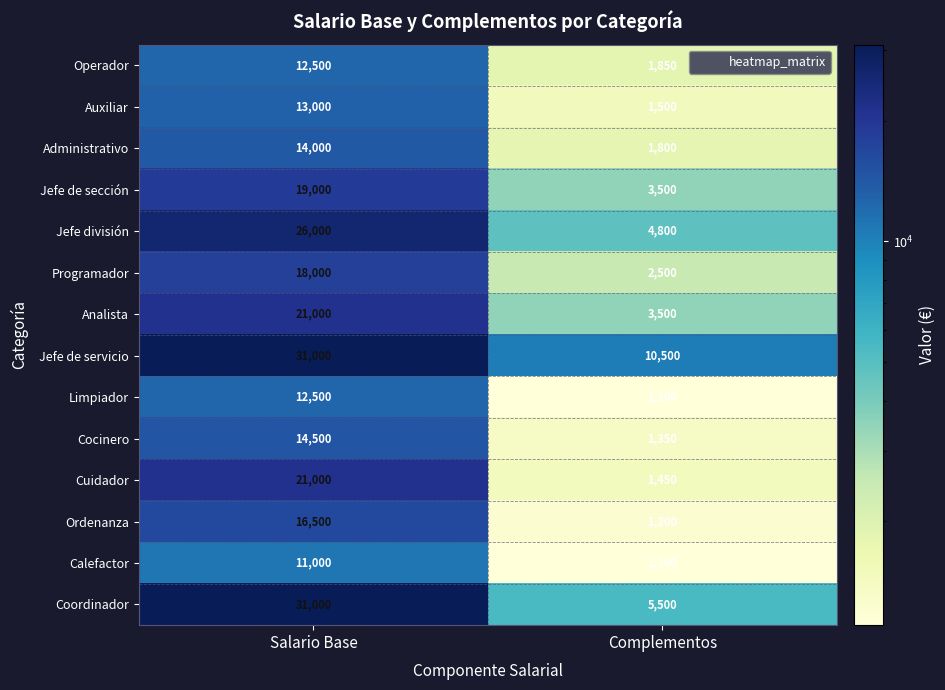

Which category has the highest value across all series?

Salario Base